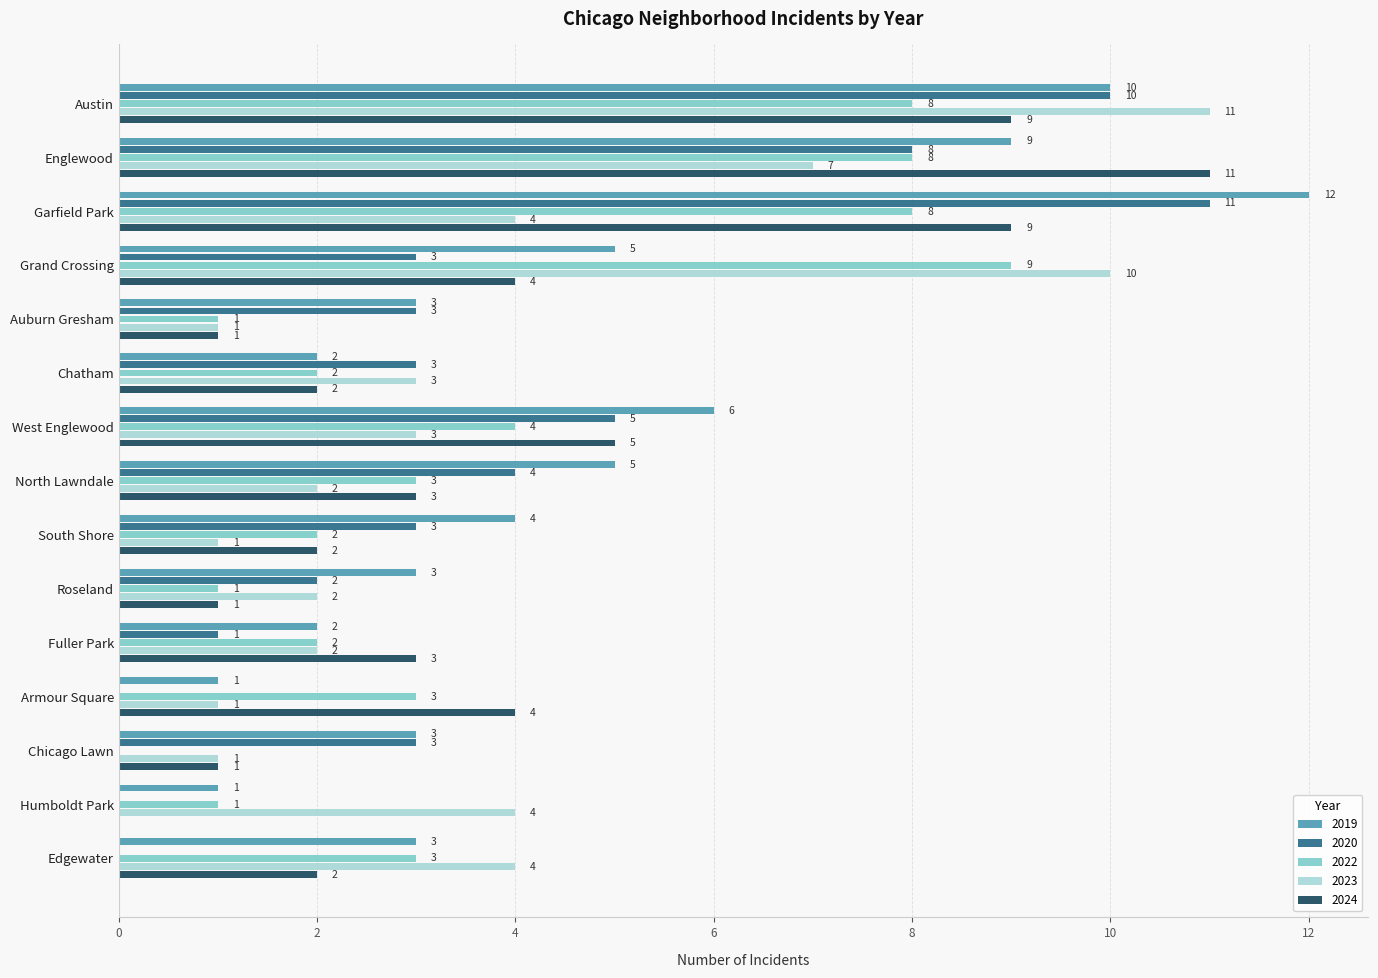

What is the total value across all series at North Lawndale?

17